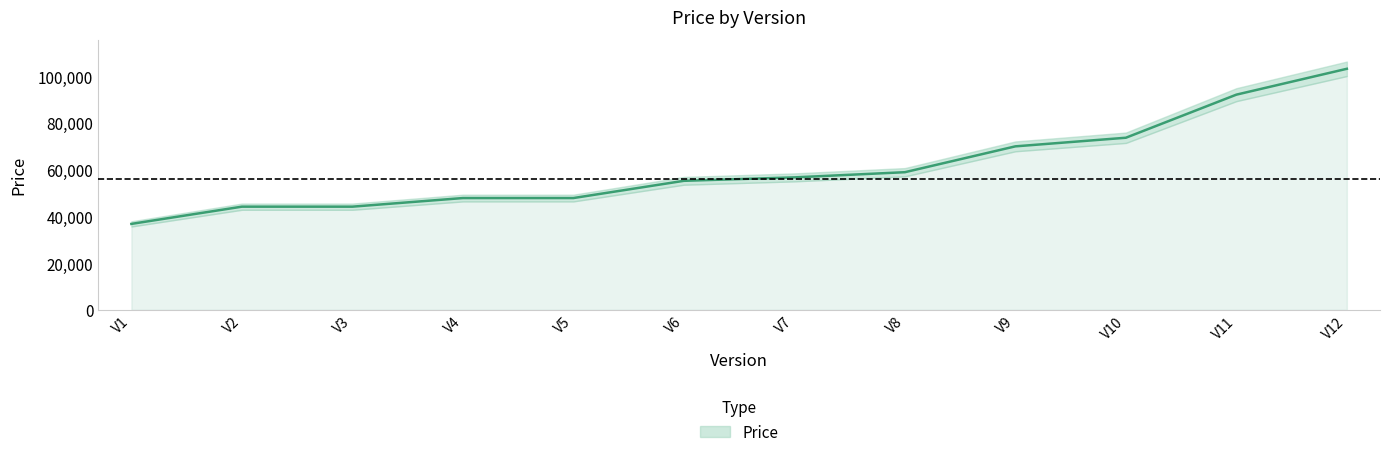

Rank the categories by value from lowest to highest.

V1, V2, V3, V4, V5, V6, V7, V8, V9, V10, V11, V12